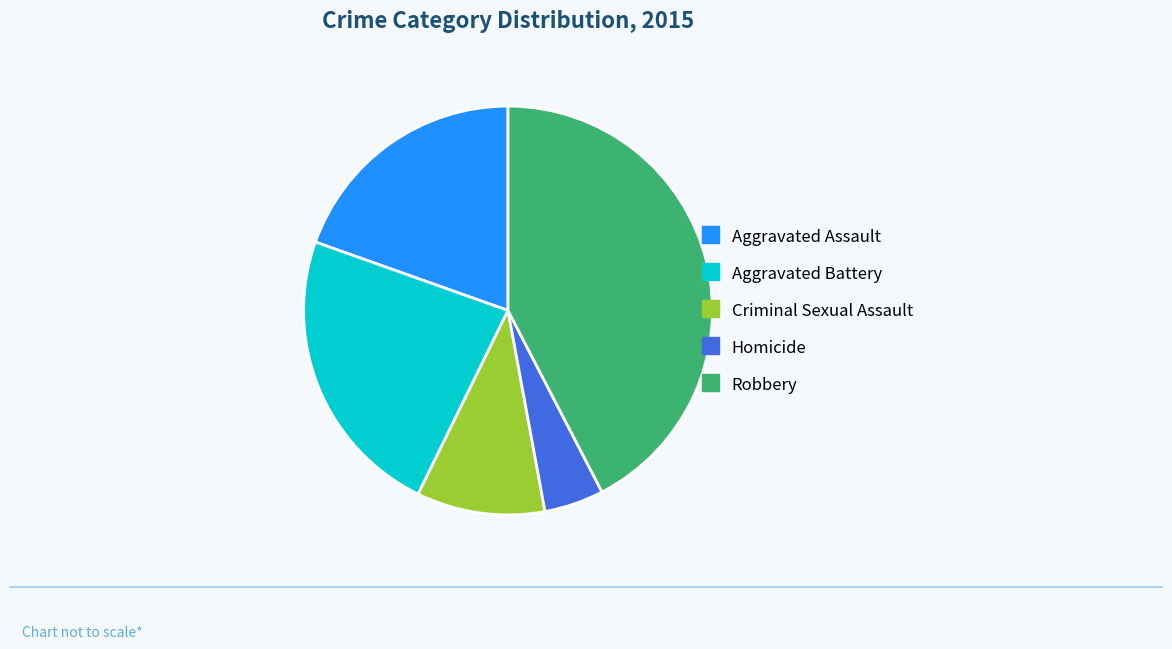

Combined, do Robbery and Aggravated Battery account for over 50%?

Yes